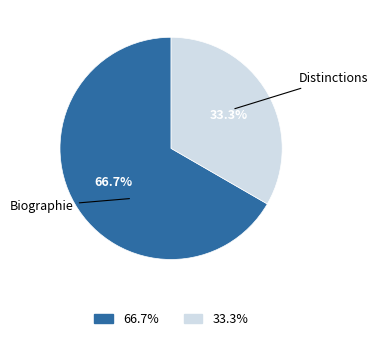

Is there any slice that represents more than half of the pie?

Yes